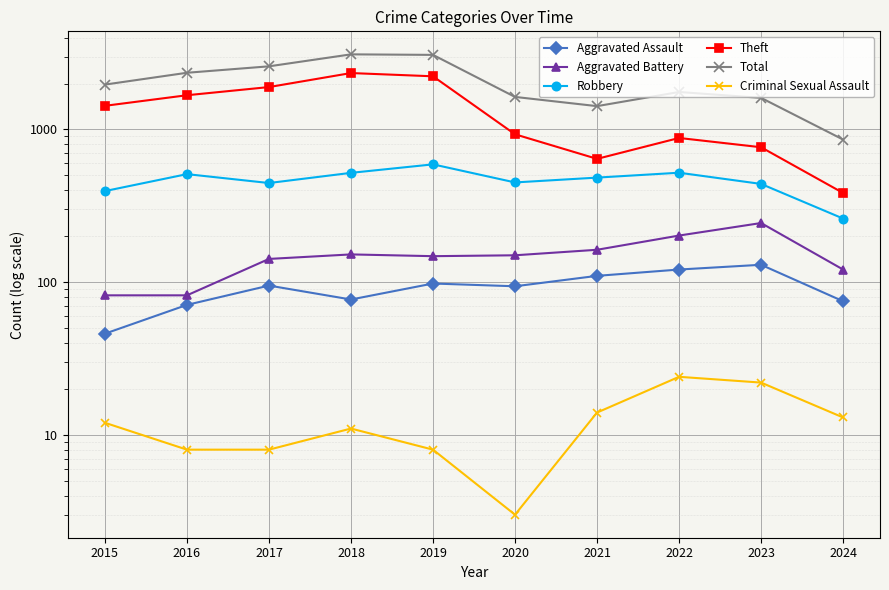

Which category has the highest value across all series?

2018